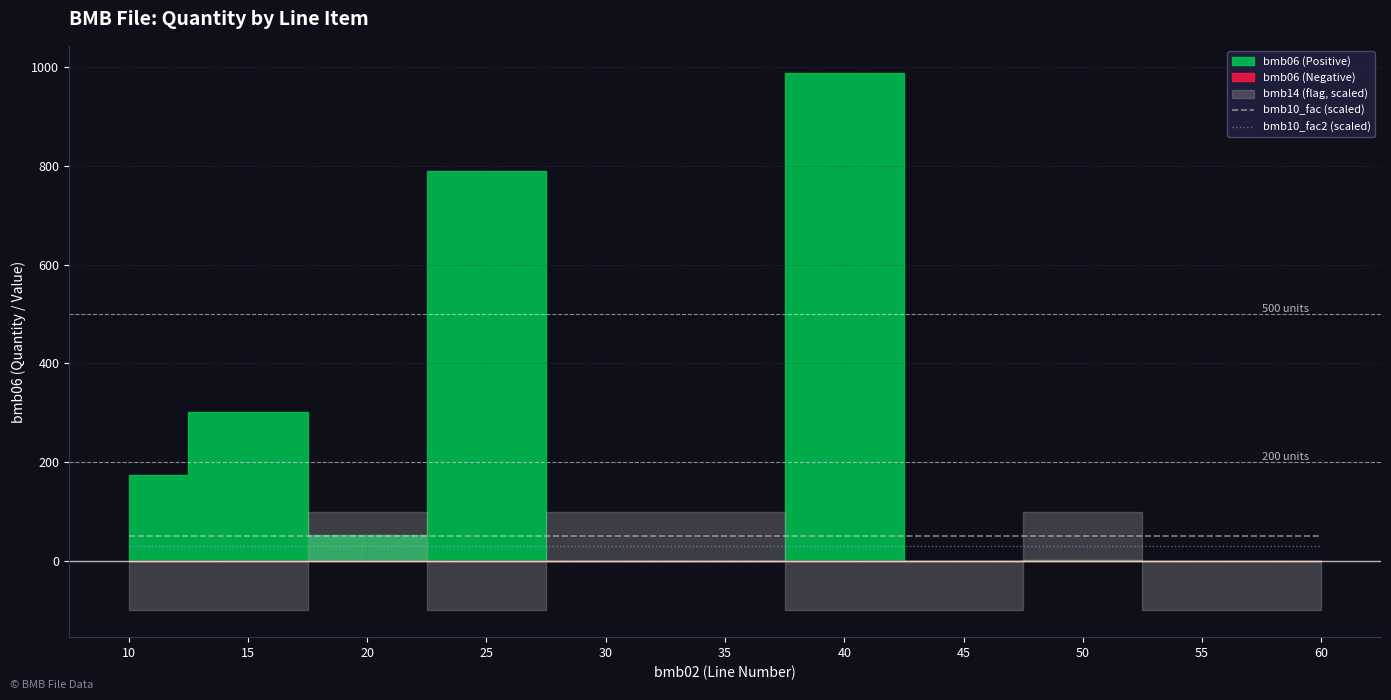

True or false: bmb10_fac (scaled) and bmb10_fac2 (scaled) intersect in this chart.

False